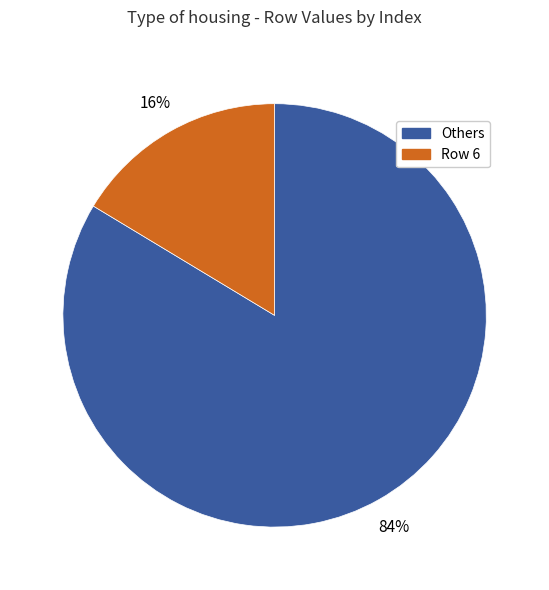

To the nearest percent, what is the average slice percentage?

50%